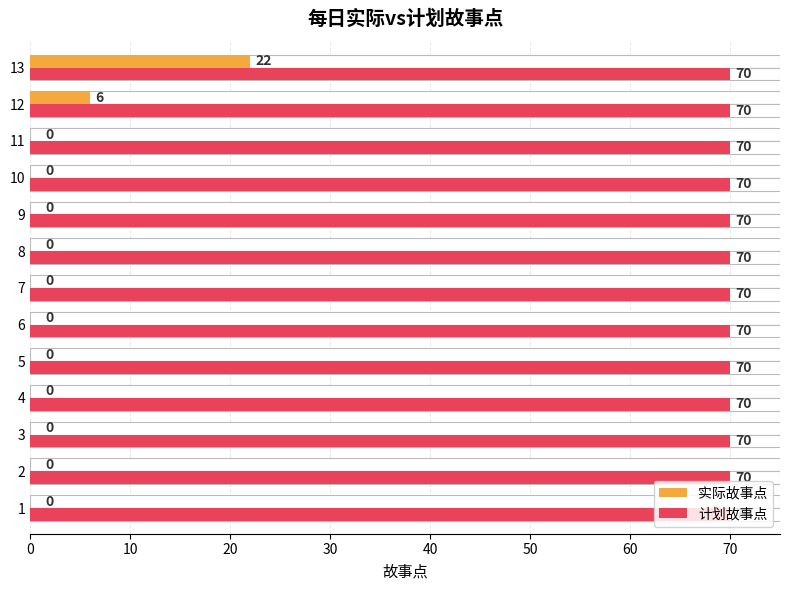

Which has a higher value, 5 or 12?

12